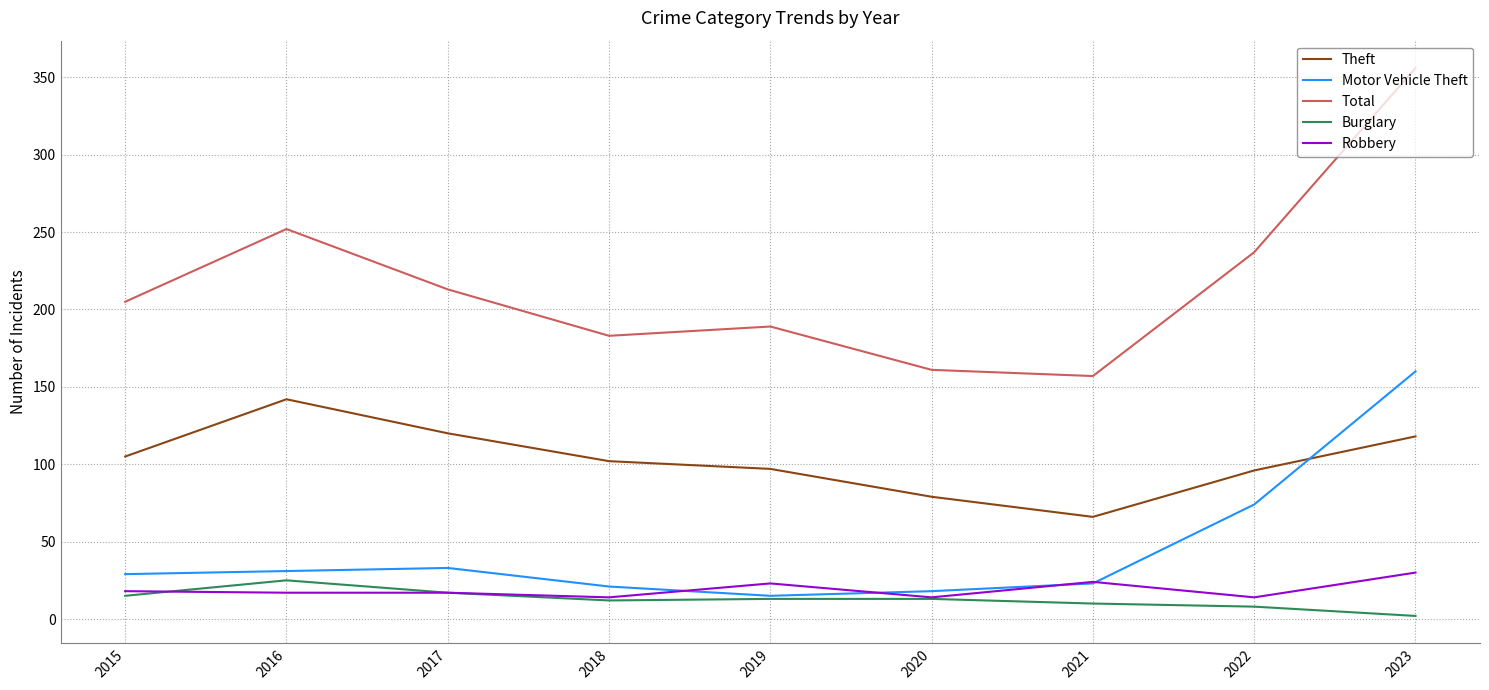

True or false: Total and Theft intersect in this chart.

False